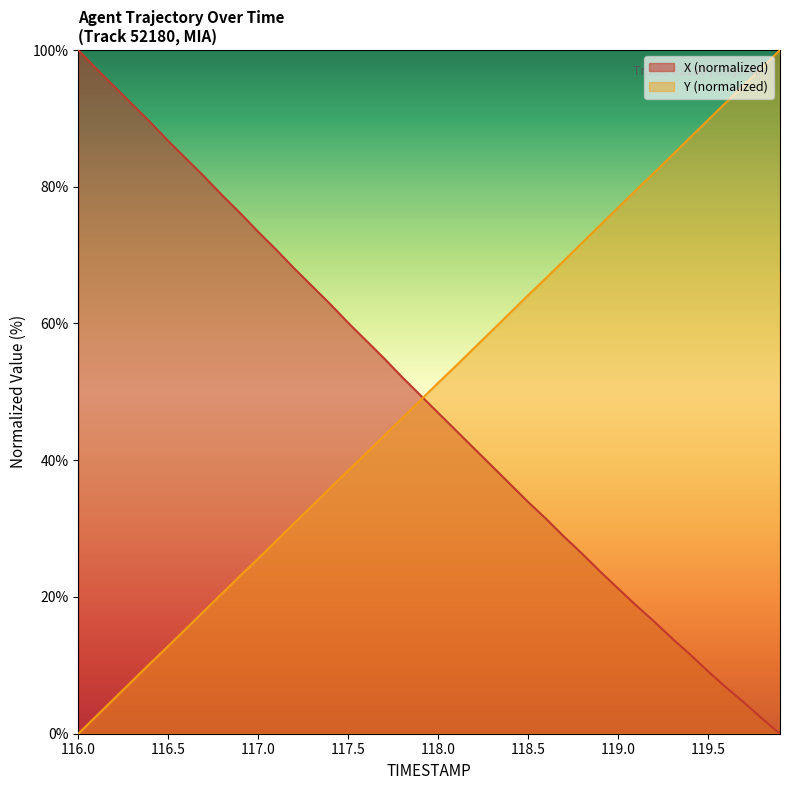

True or false: X has more than 2 interior local peaks.

False